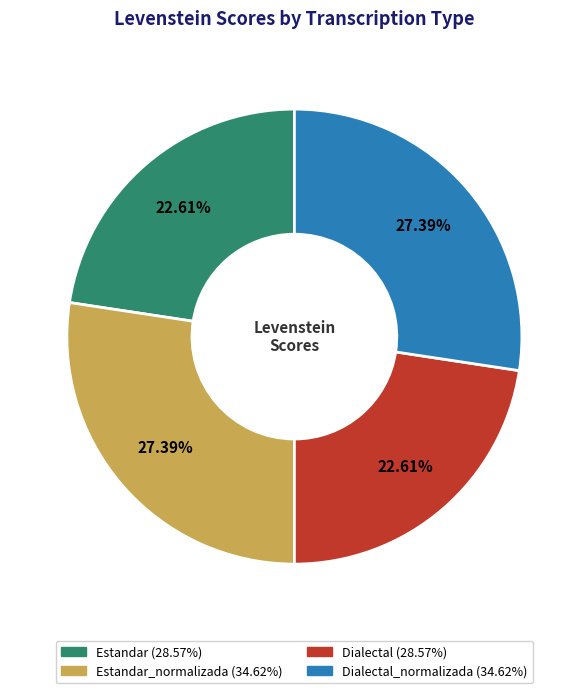

What is the ratio of the value at Dialectal (28.57%) to the value at Dialectal_normalizada (34.62%)?

0.8